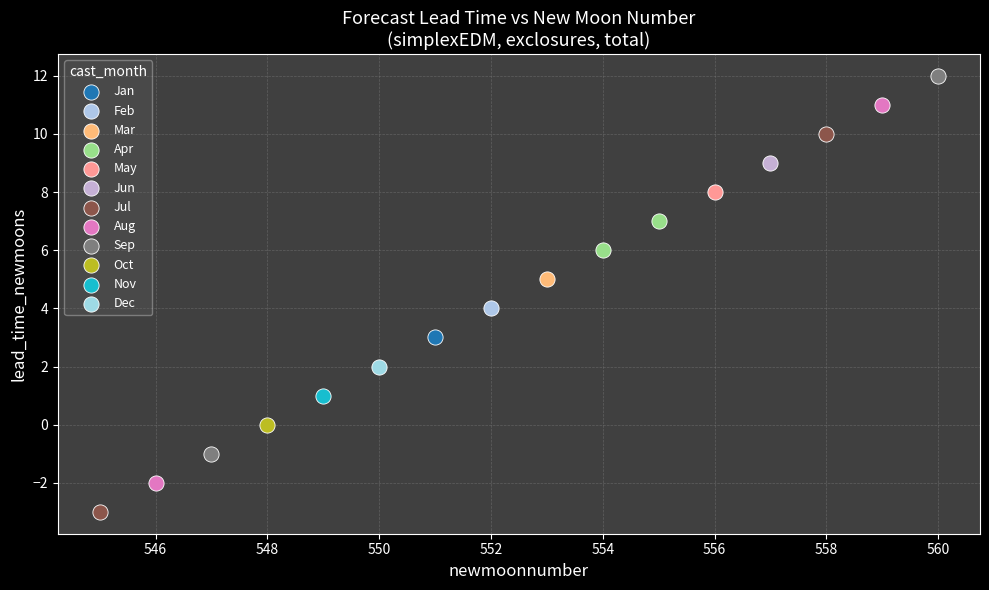

What are all the series names shown in the legend?

Jan, Feb, Mar, Apr, May, Jun, Jul, Aug, Sep, Oct, Nov, Dec